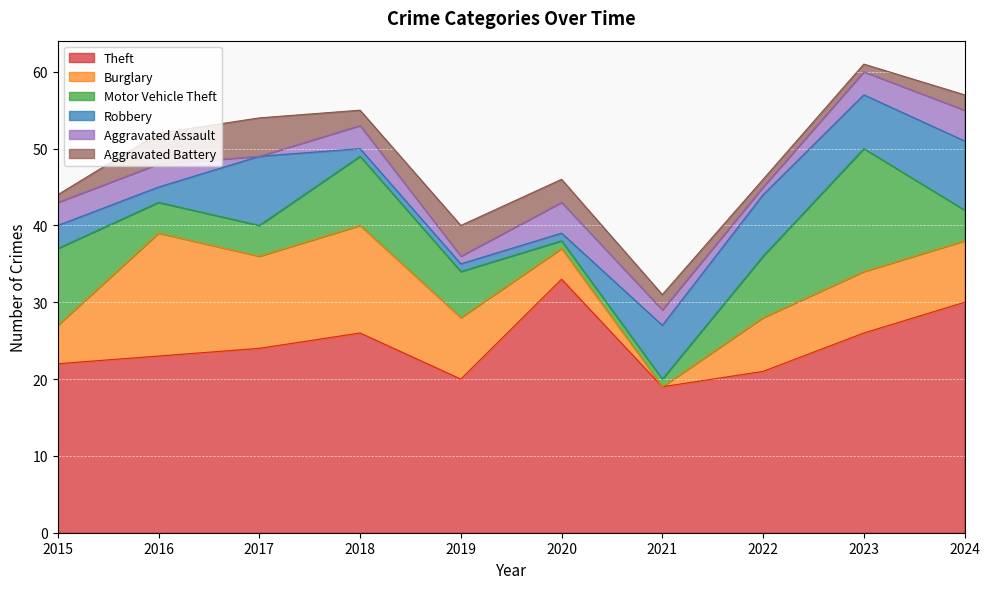

Where do Burglary and Robbery first cross each other?

2020 and 2021